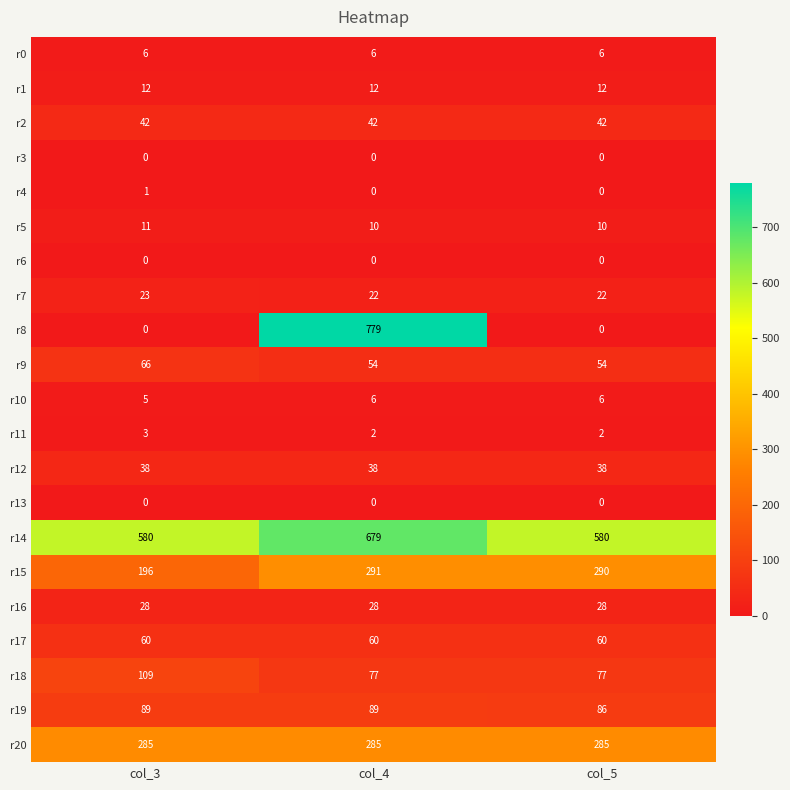

Between col_3 and col_5, which series saw the biggest shift?

r15